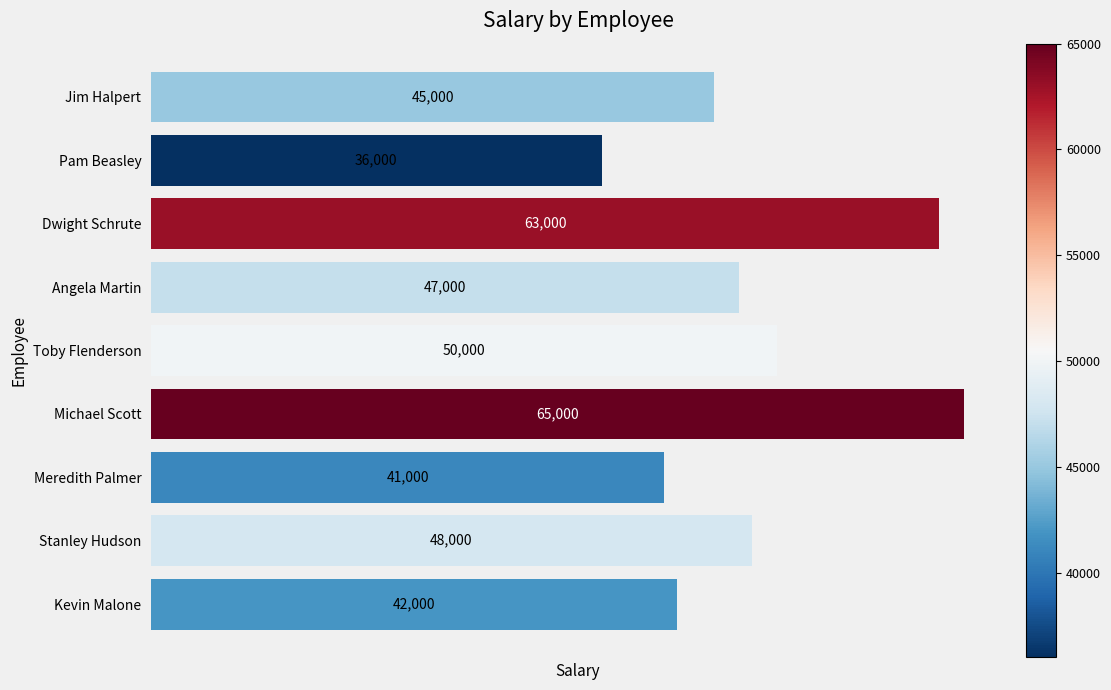

Are the bars grouped side by side (vs. stacked)?

No